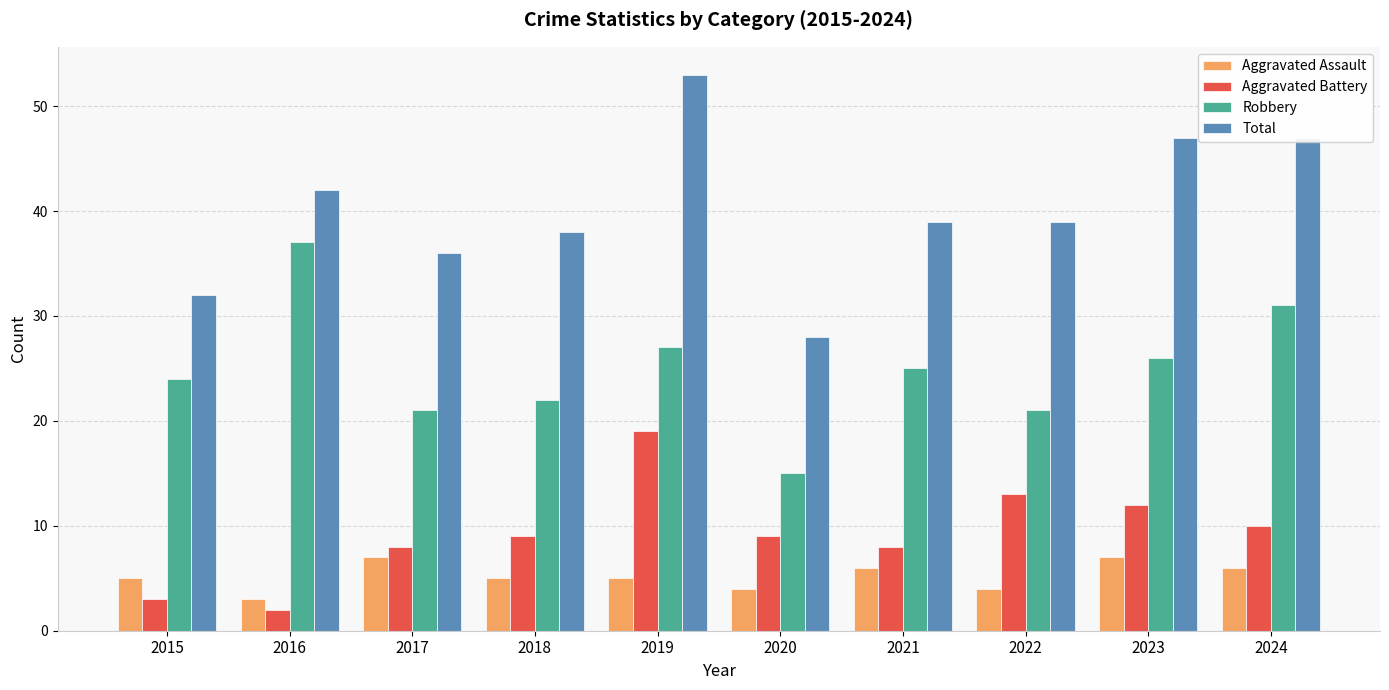

Reading left to right, transcribe all the data shown in this chart.

Aggravated Assault: 5	3	7	5	5	4	6	4	7	6
Aggravated Battery: 3	2	8	9	19	9	8	13	12	10
Robbery: 24	37	21	22	27	15	25	21	26	31
Total: 32	42	36	38	53	28	39	39	47	47